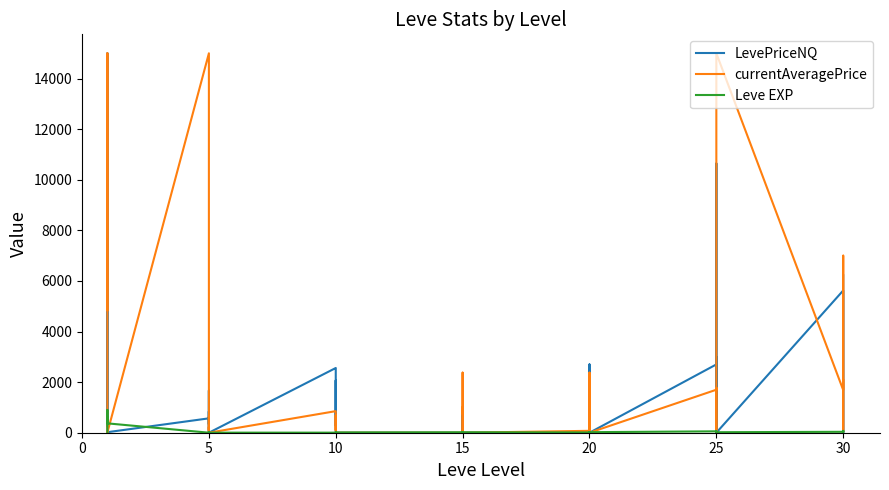

Which series has the largest range (max minus min)?

LevePriceNQ